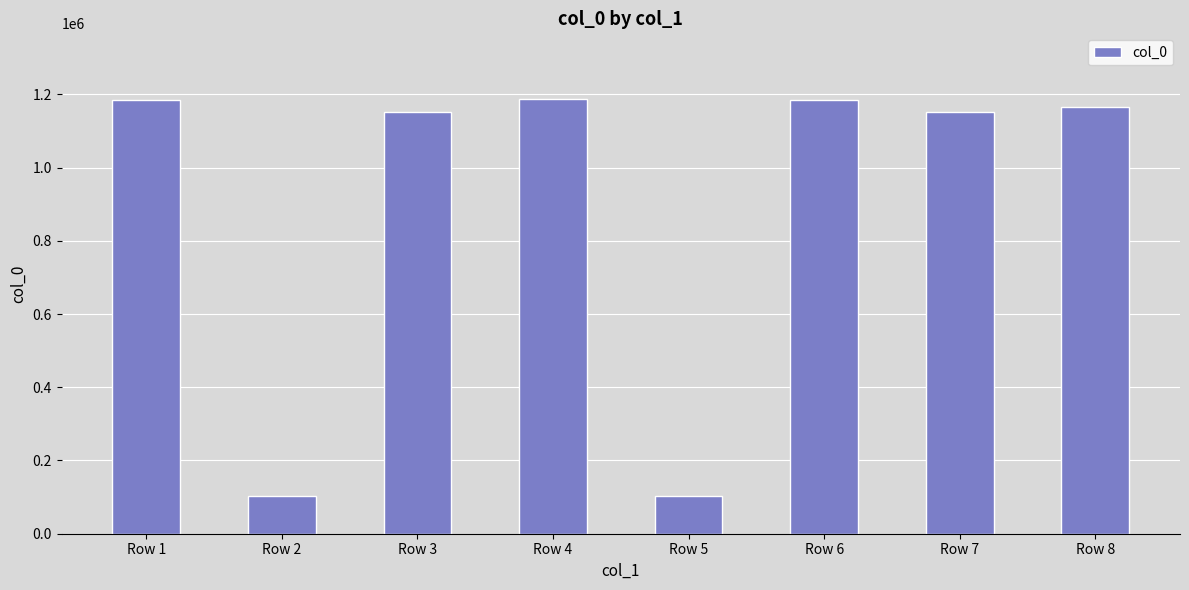

What is the smallest value displayed?

101770